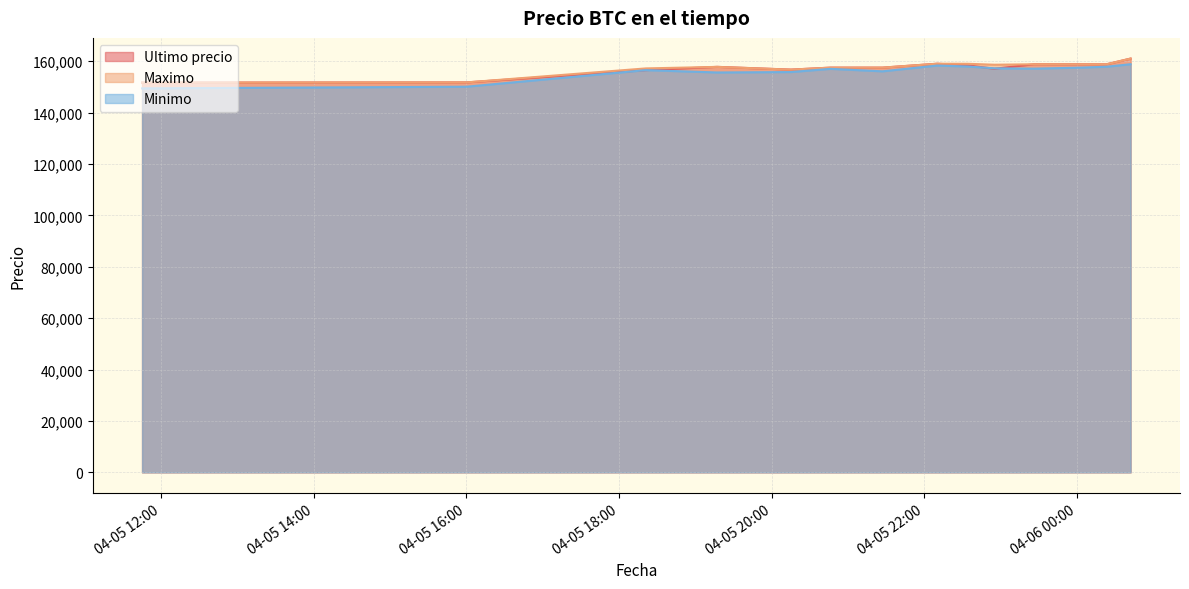

The value of Maximo at 2021-04-05 23:59 is 76794. True or false?

False